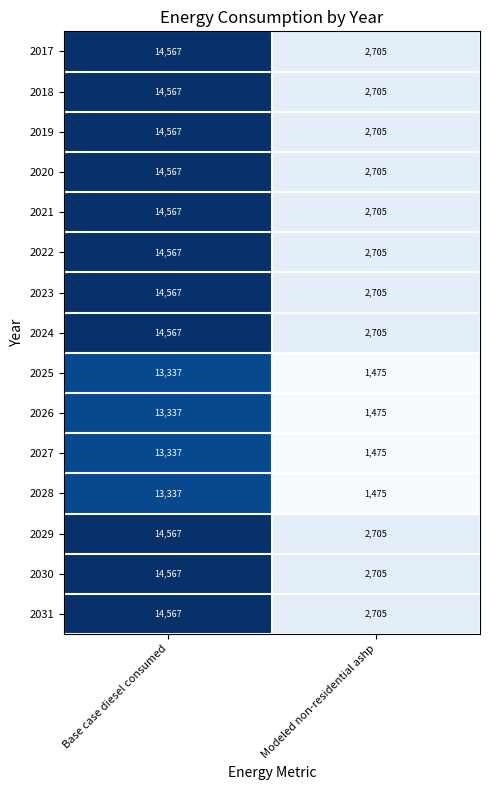

The value of 2021 at Modeled non-residential ashp is 2705. True or false?

True